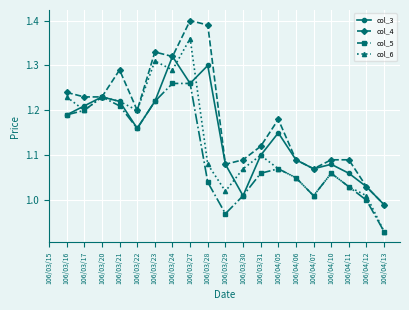

How many interior local peaks does the col_6 series have?

5